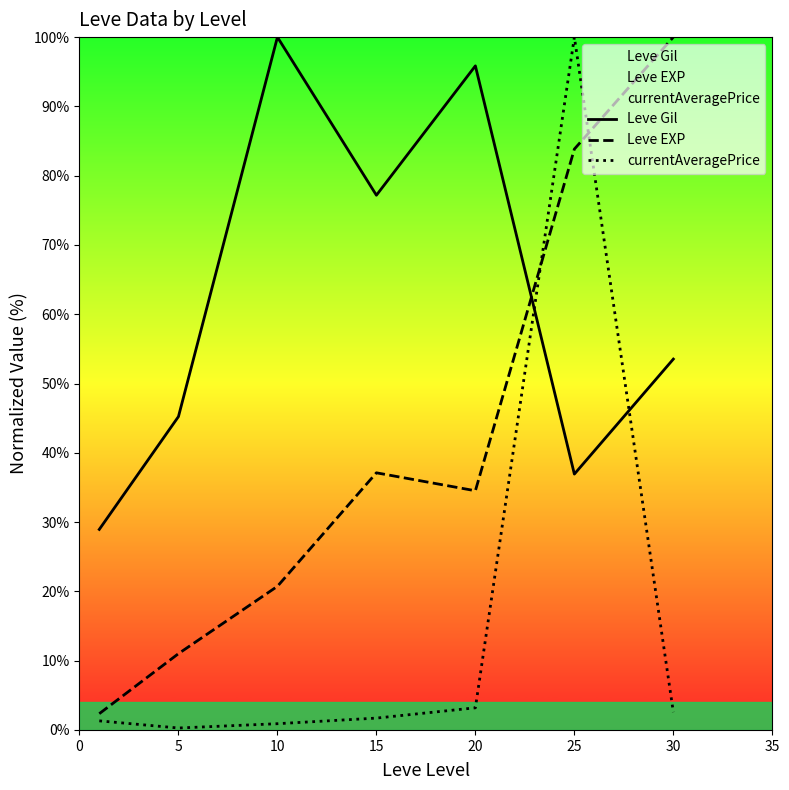

Which series has the largest total across all categories?

Leve Gil